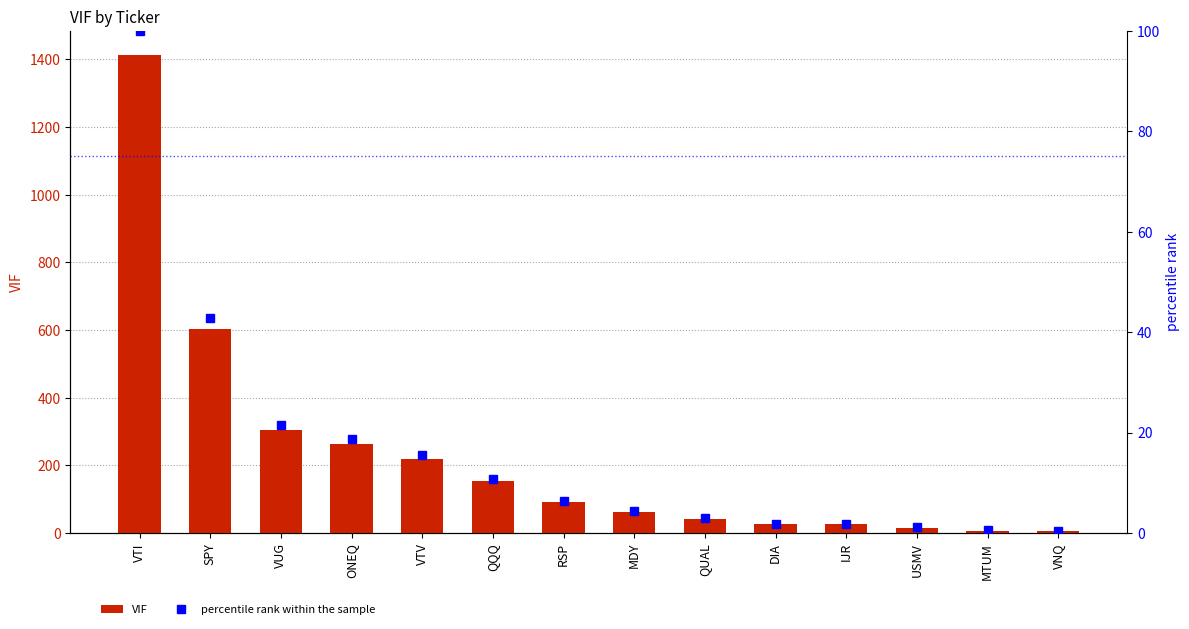

What is the average value of the percentile rank within the sample series?

16.3